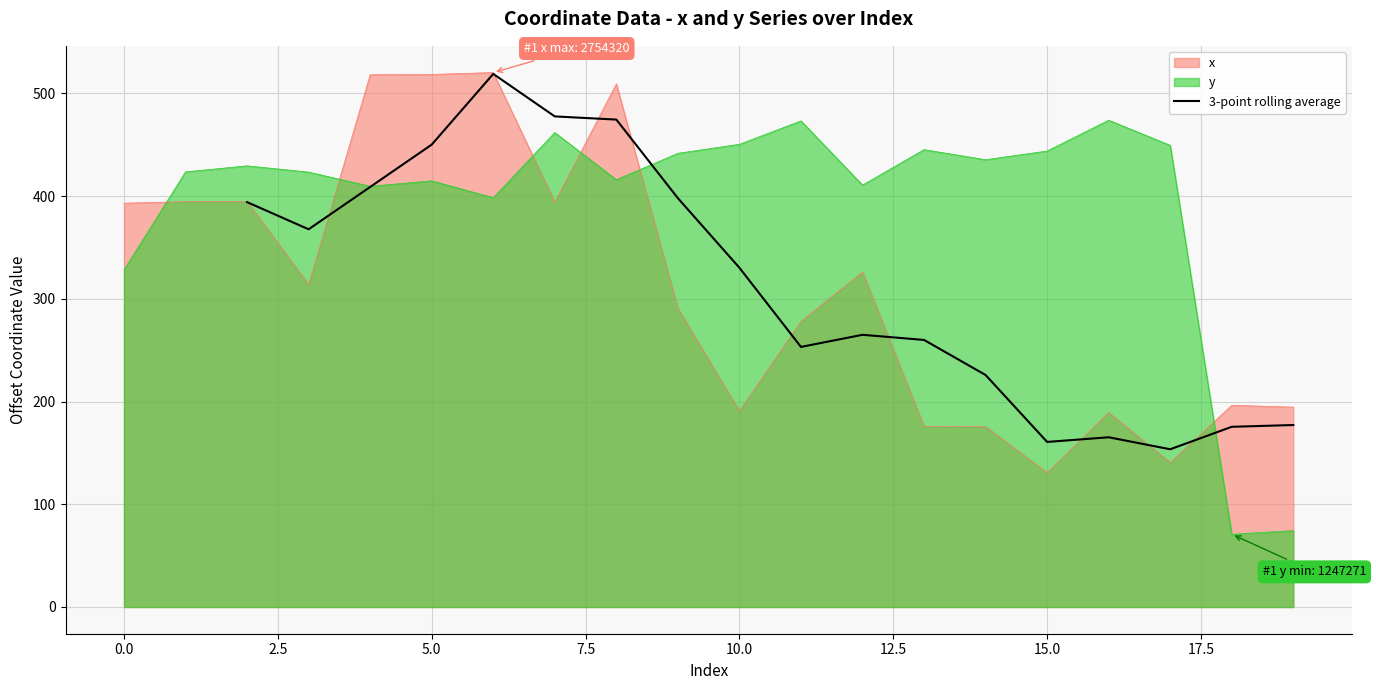

What is the maximum value for 3-point rolling average?

519.0